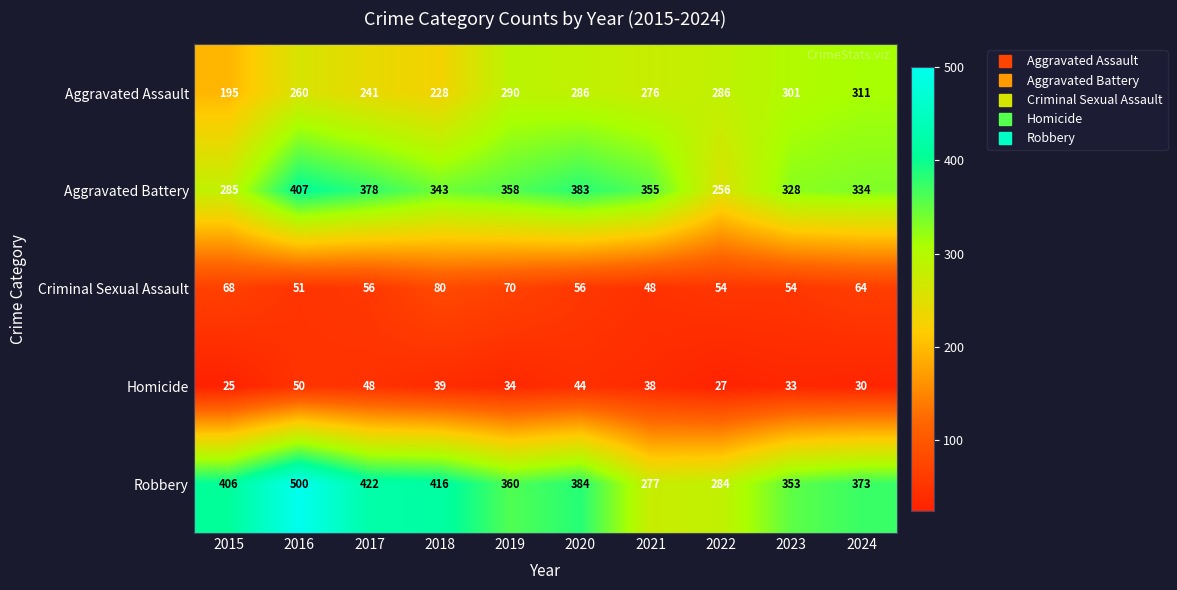

What is the lowest value of the Robbery series?

277